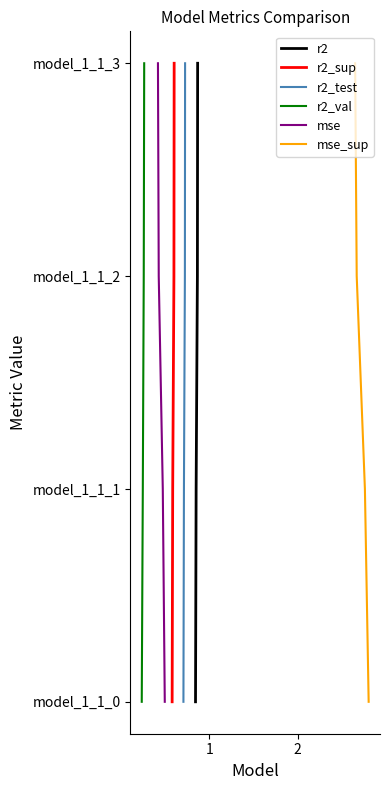

True or false: r2_test and r2 cross at least once.

False